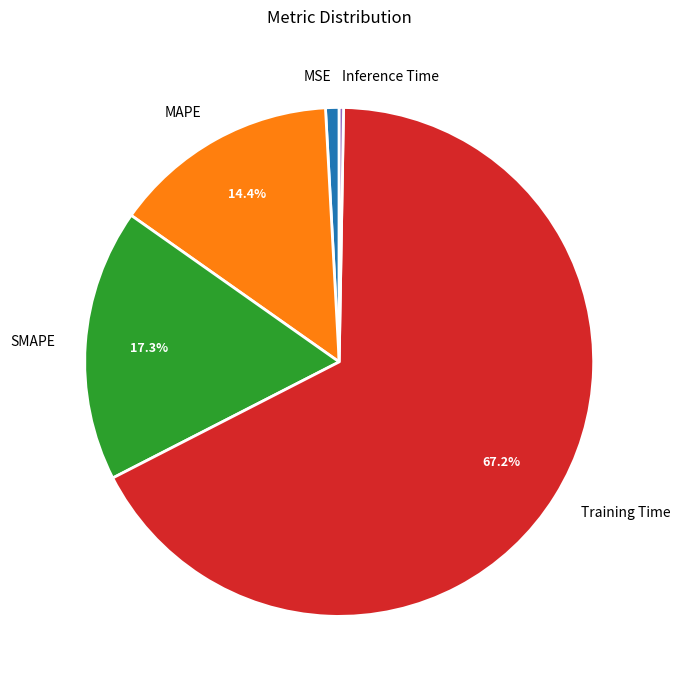

To the nearest percent, what is the combined percentage of SMAPE and MAPE?

32%